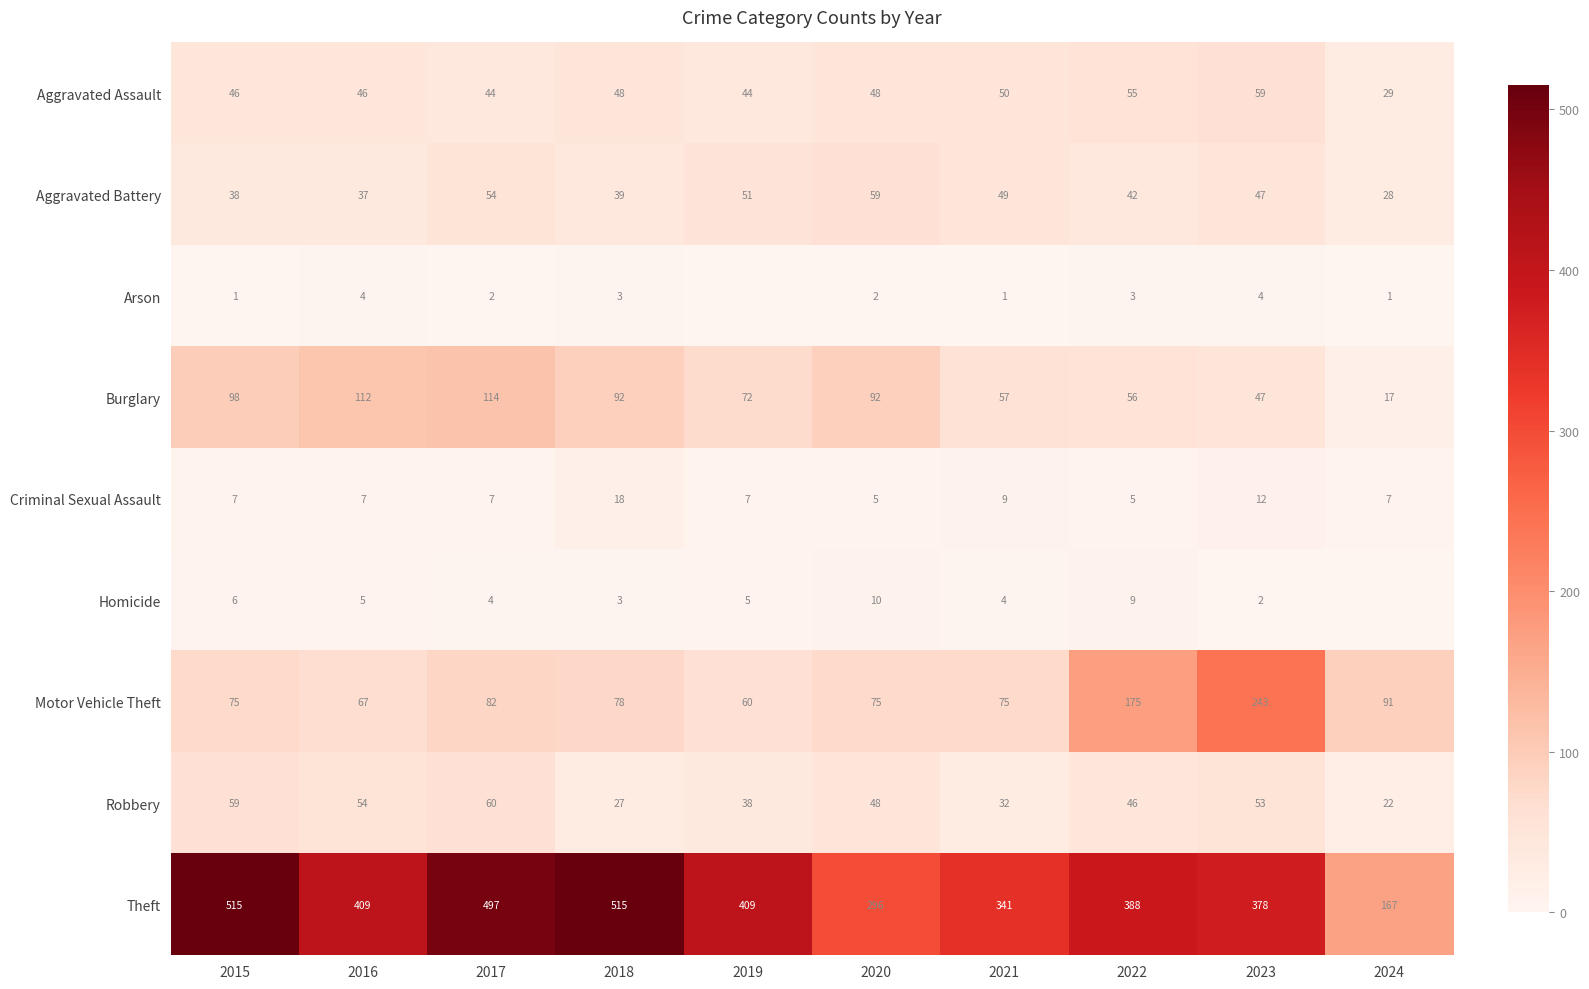

Which has a higher value, 2022 or 2017?

2022